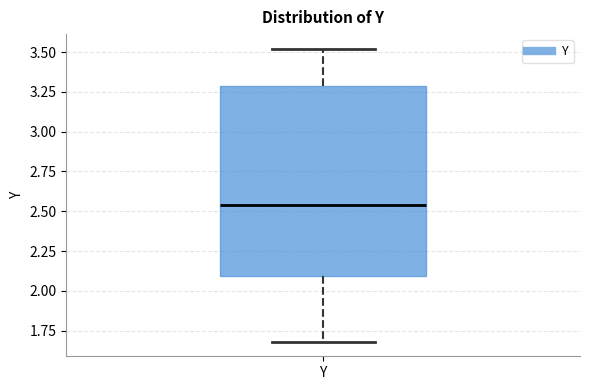

Read this box plot against the y-axis: the position of the median line, the range covered by the box, and the ends of both whiskers. The values are not printed on the chart, so give them approximately, as read against the axis.

median 2.55, box 2.10 to 3.30, whiskers 1.70 to 3.50